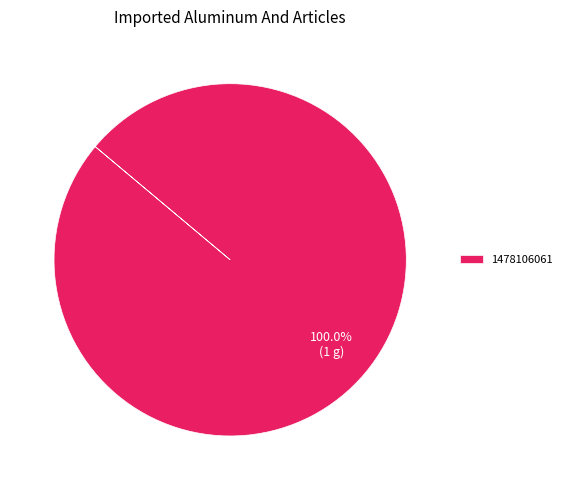

Is there any slice that represents more than half of the pie?

Yes